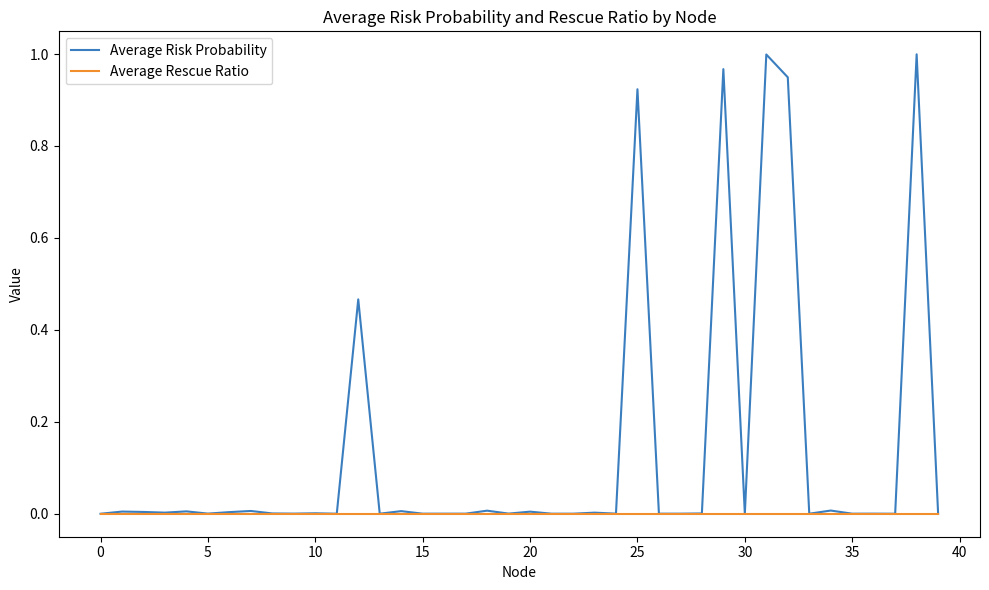

Which series has the largest range (max minus min)?

Average Risk Probability